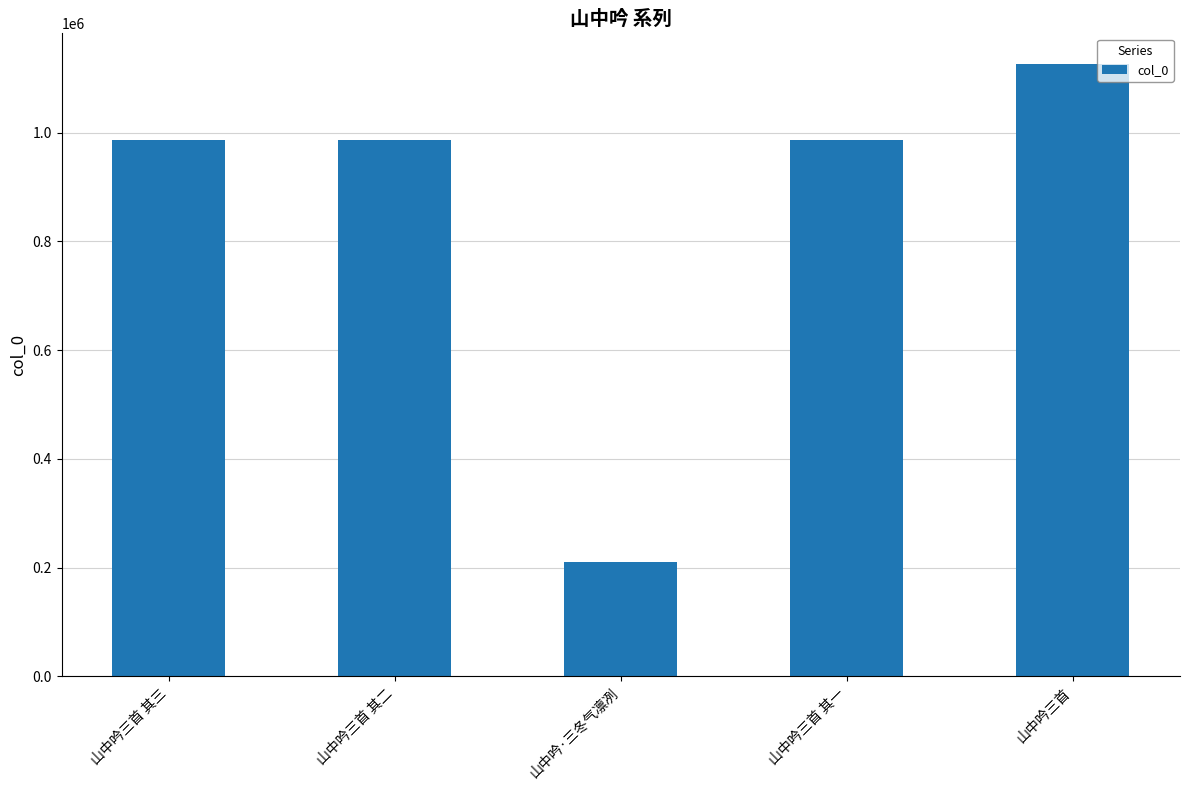

The value at 山中吟三首 其一 is 1504575. True or false?

False